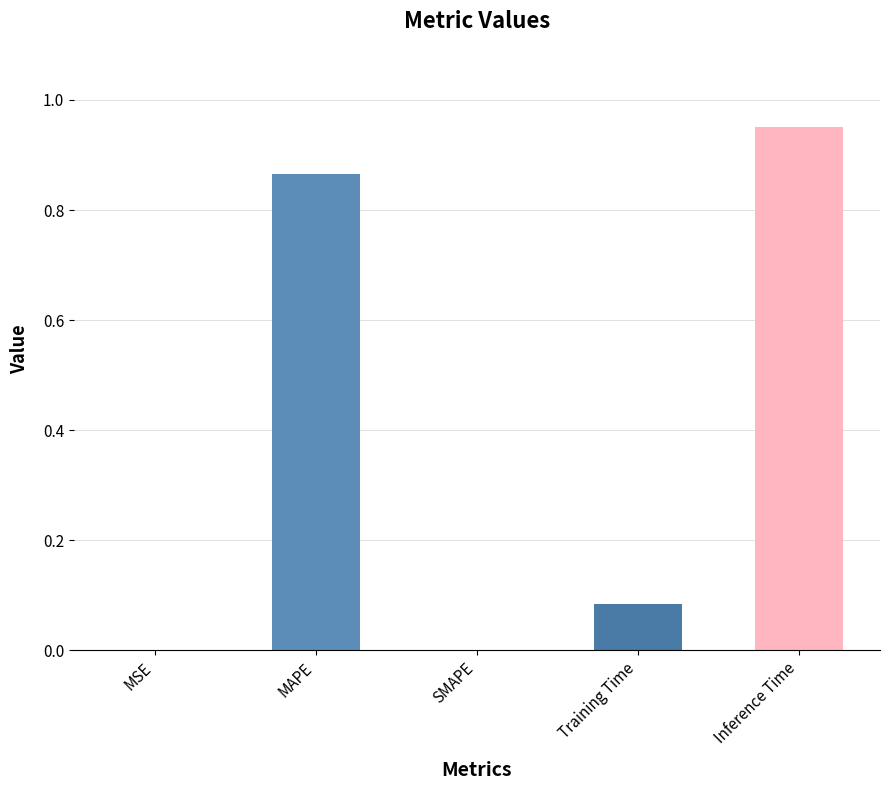

Which category has the highest value across all series?

Inference Time